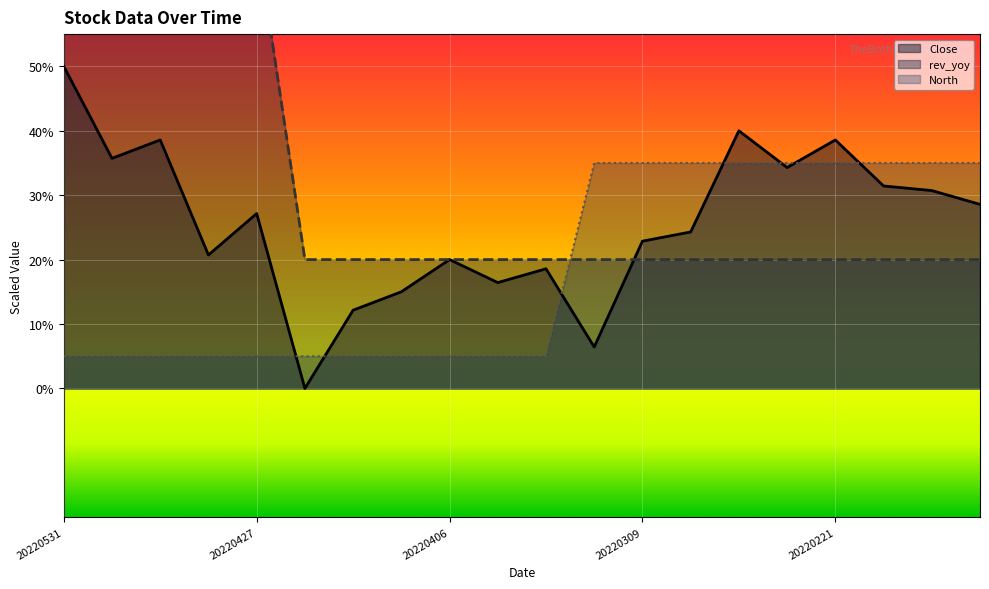

Which category has the lowest value across all series?

20220425